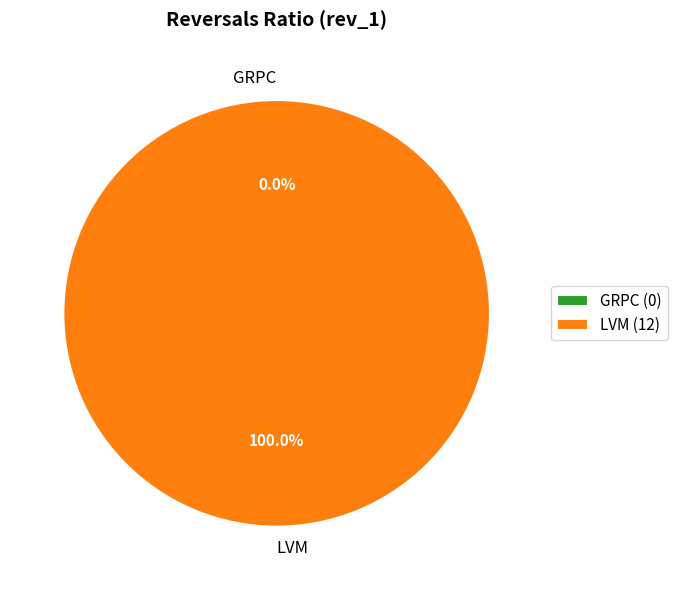

Does GRPC account for over 50% of the chart?

No